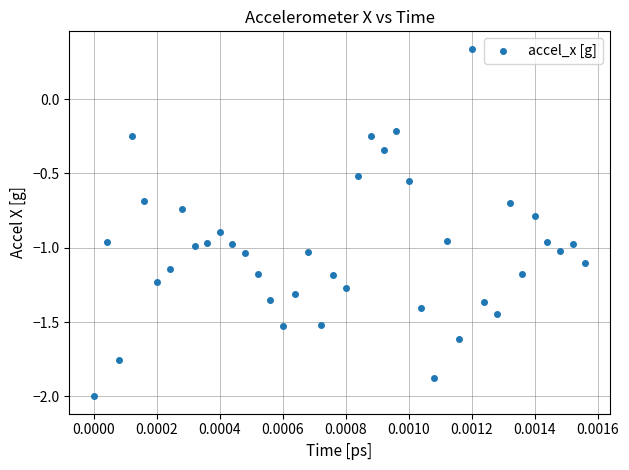

What is the range of Y values (max minus min)?

2.3